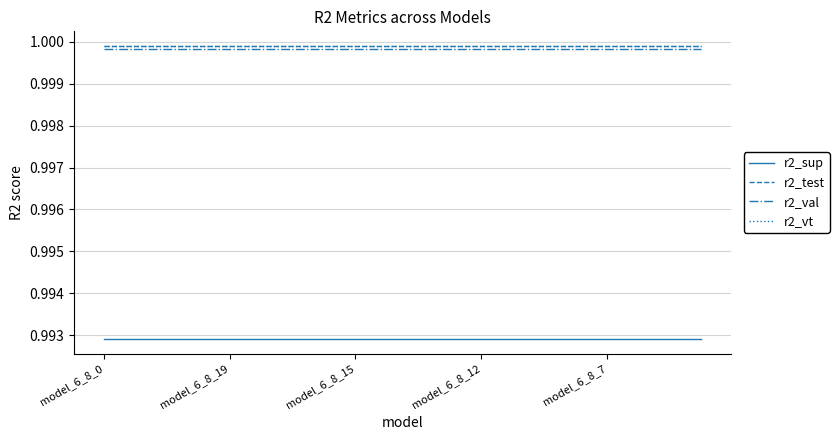

True or false: r2_val and r2_sup cross at least once.

False